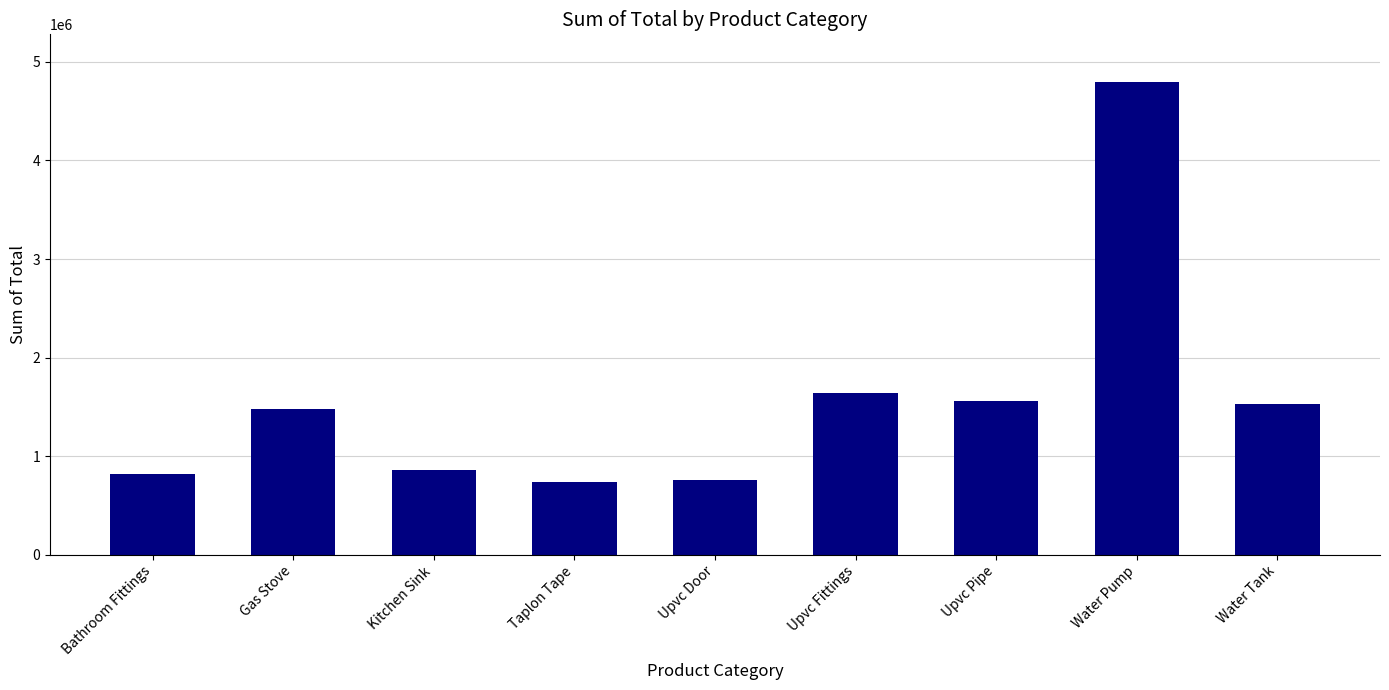

Which category has the highest value across all series?

Water Pump